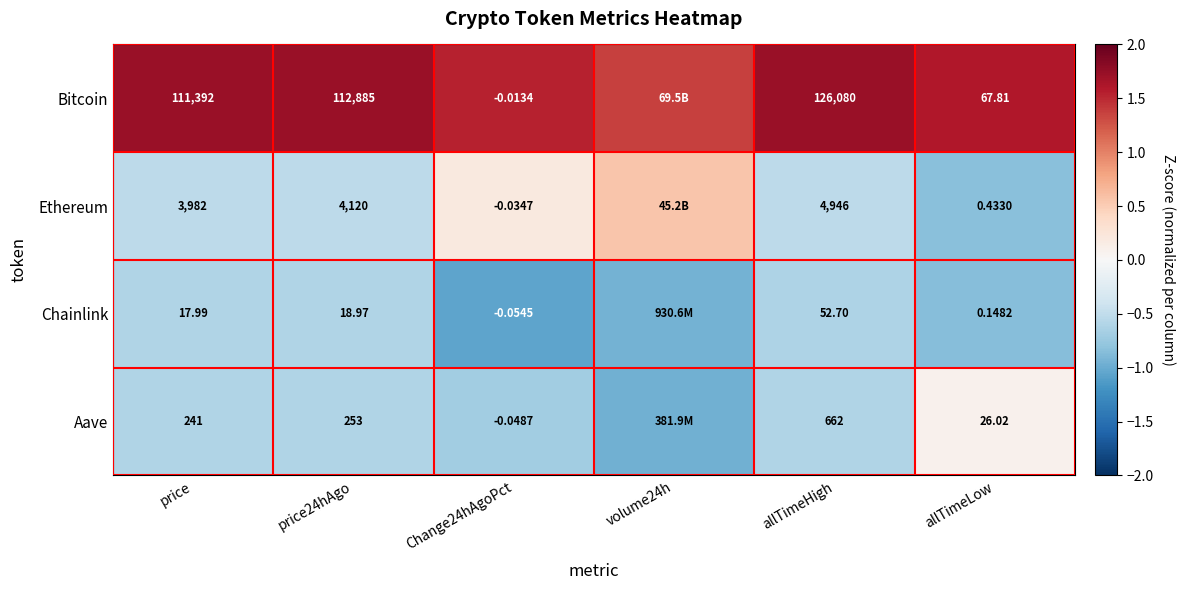

Is the value of Ethereum at Change24hAgoPct greater than the value of Bitcoin at Change24hAgoPct?

No